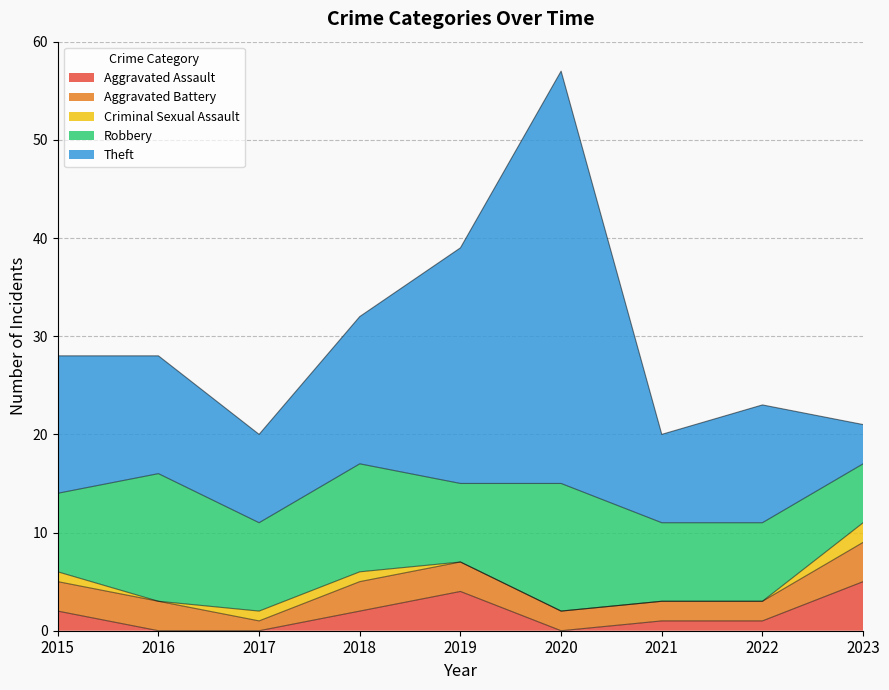

What is the difference between the Aggravated Battery values at 2020 and 2023?

2